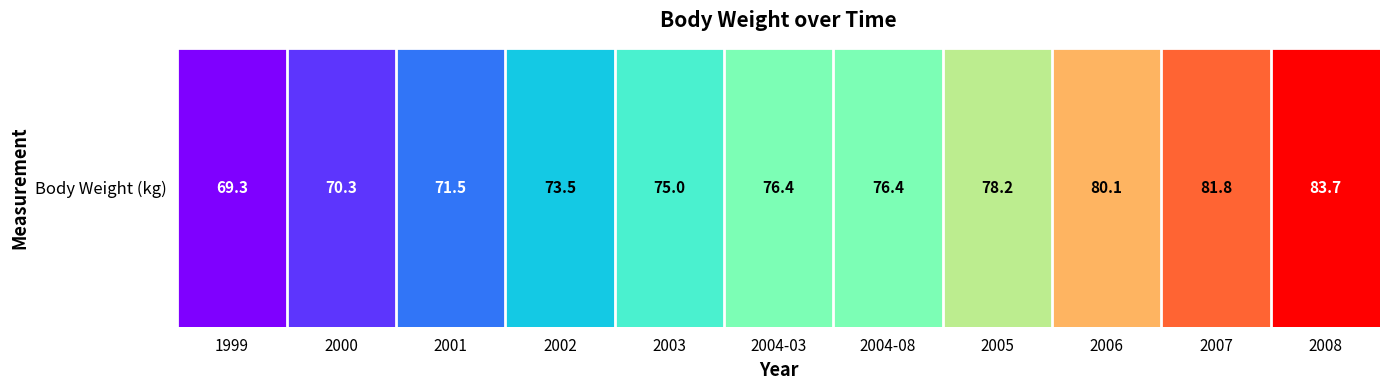

List the labels in order of value, smallest first.

1999, 2000, 2001, 2002, 2003, 2004-03, 2004-08, 2005, 2006, 2007, 2008